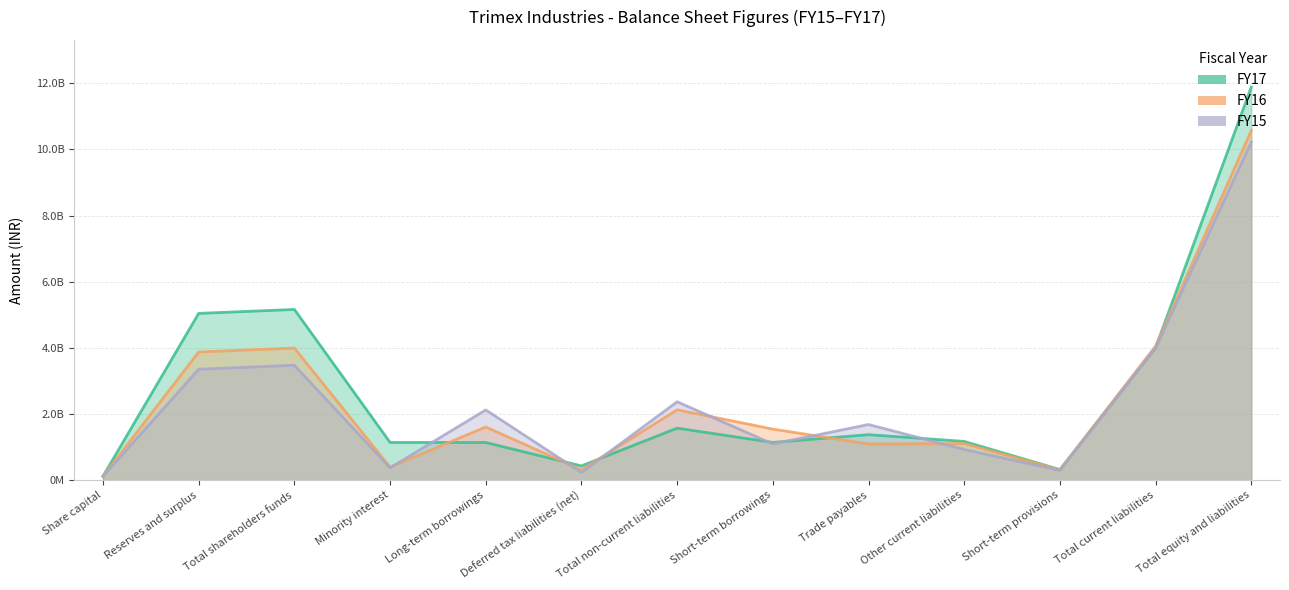

The value of FY17 at Share capital is 209869146. True or false?

False